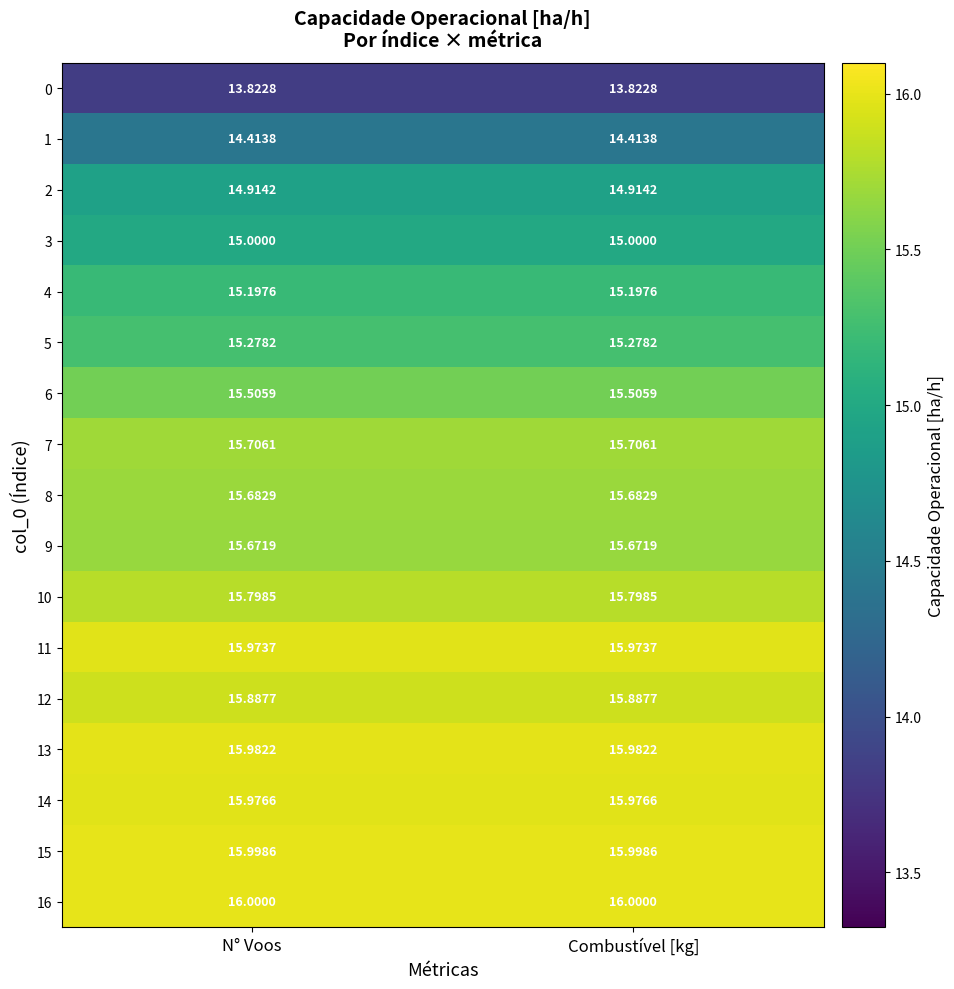

At Combustível [kg], list the series in order from largest to smallest.

16, 15, 13, 14, 11, 12, 10, 7, 8, 9, 6, 5, 4, 3, 2, 1, 0